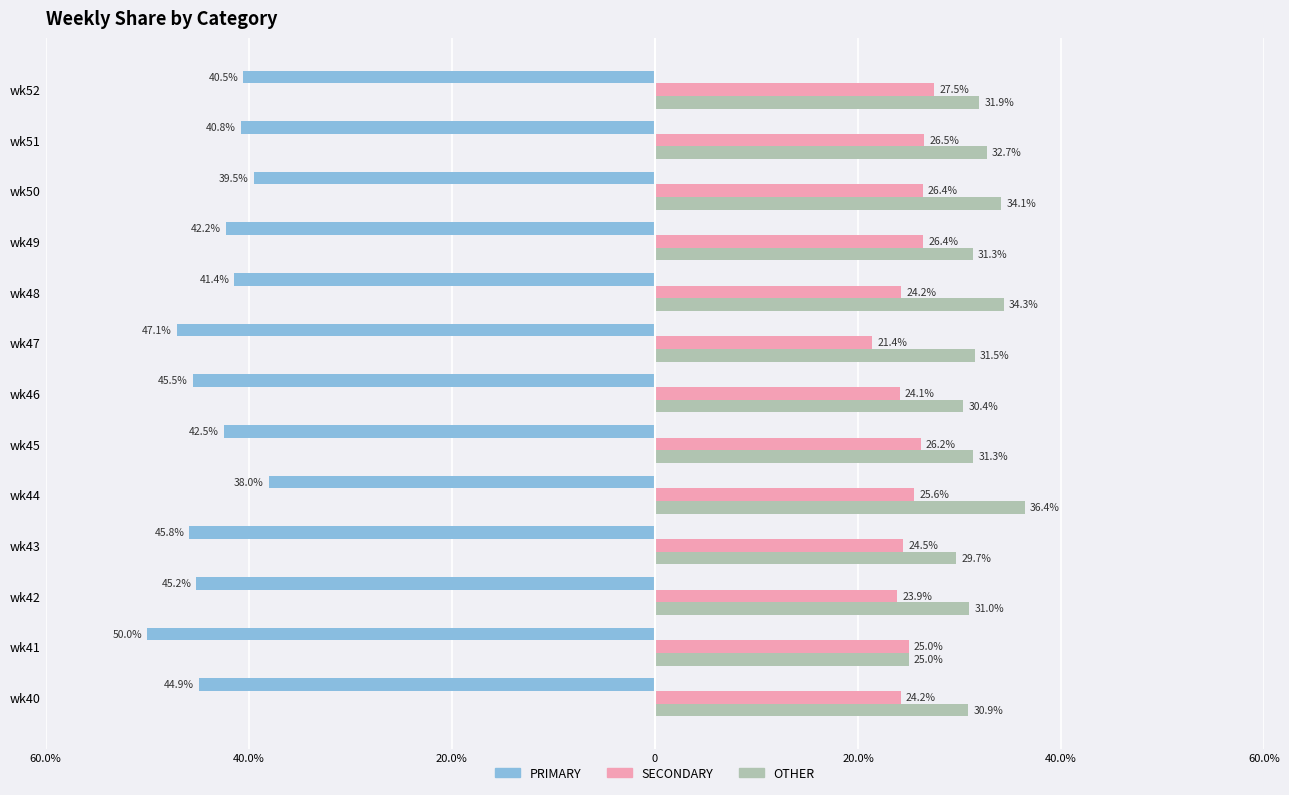

What are all the series names shown in the legend?

PRIMARY, SECONDARY, OTHER